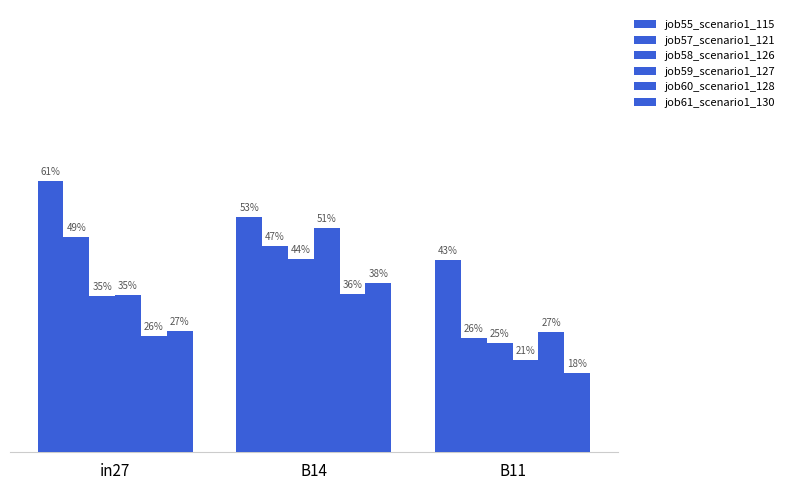

What is the label of the 3rd bar from the right?

in27